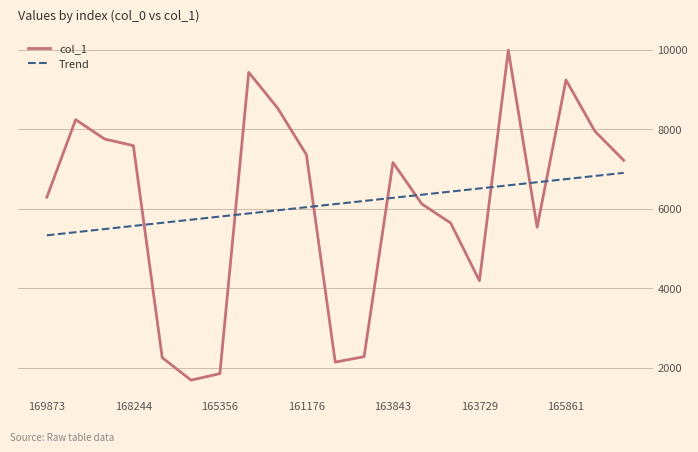

What is the smallest value displayed?

1693.0